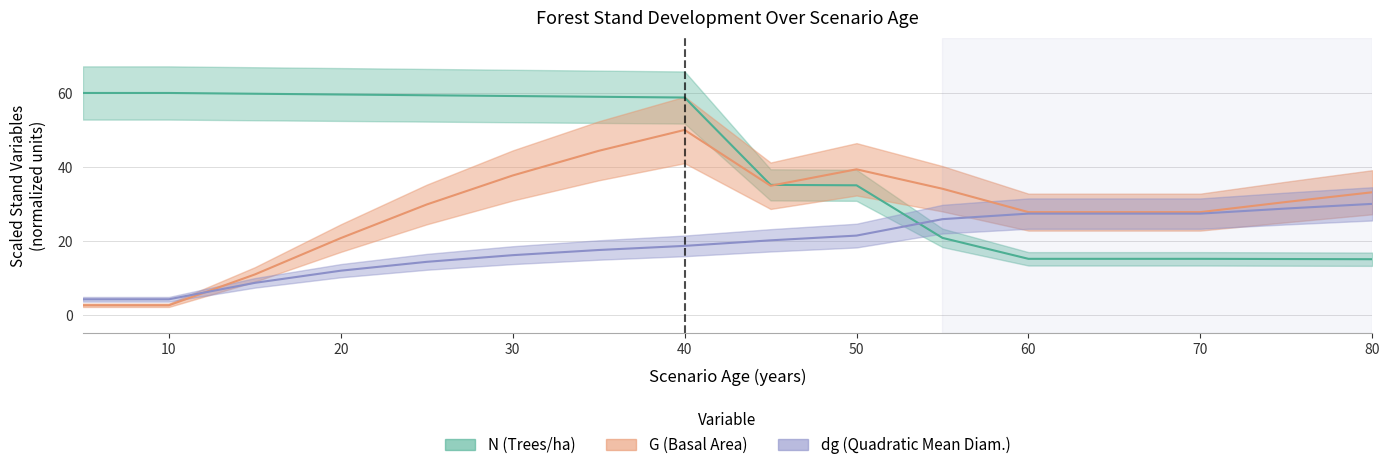

Which has a higher value, 50 or 5?

5